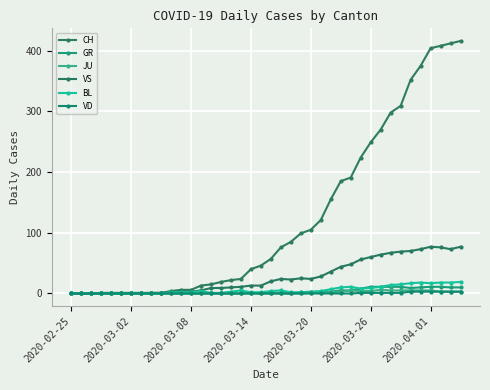

Which label corresponds to the smallest value in the chart?

2020-02-25